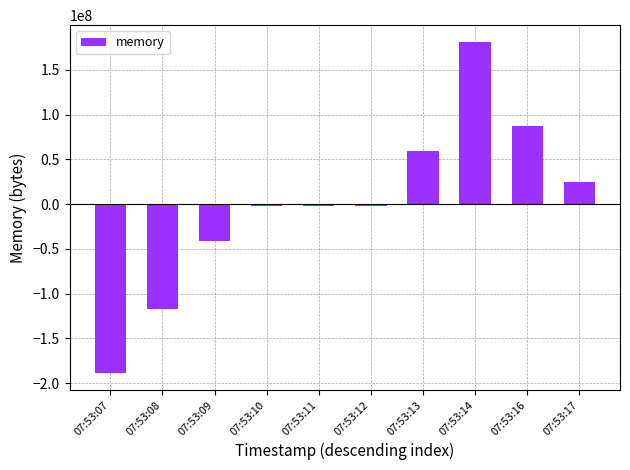

What is the minimum value shown in the chart?

-189207756.8